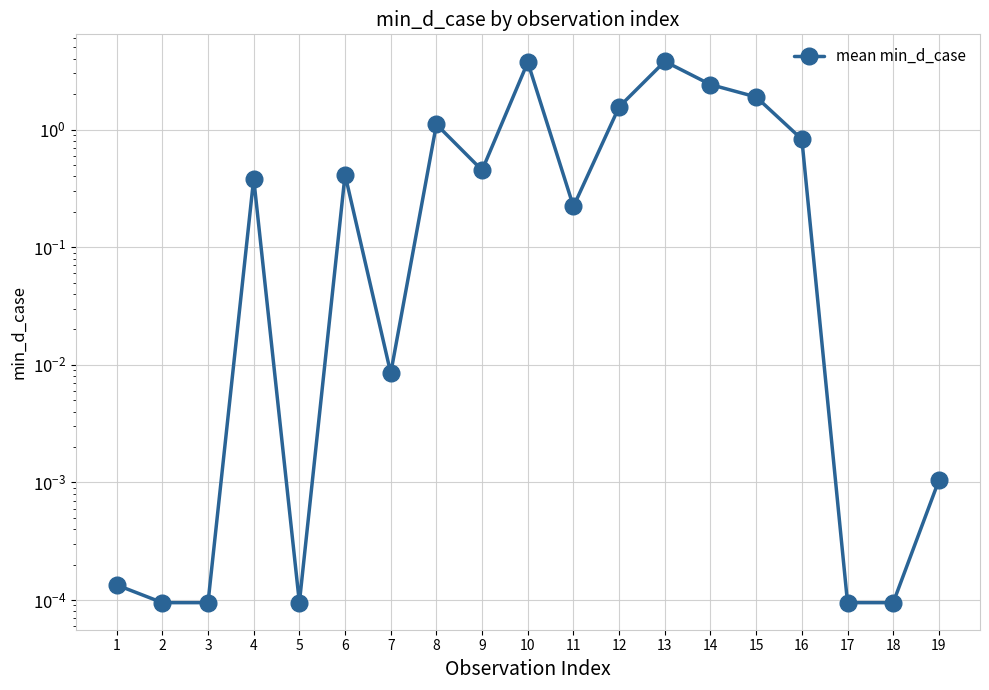

How many lines are shown in the chart?

1